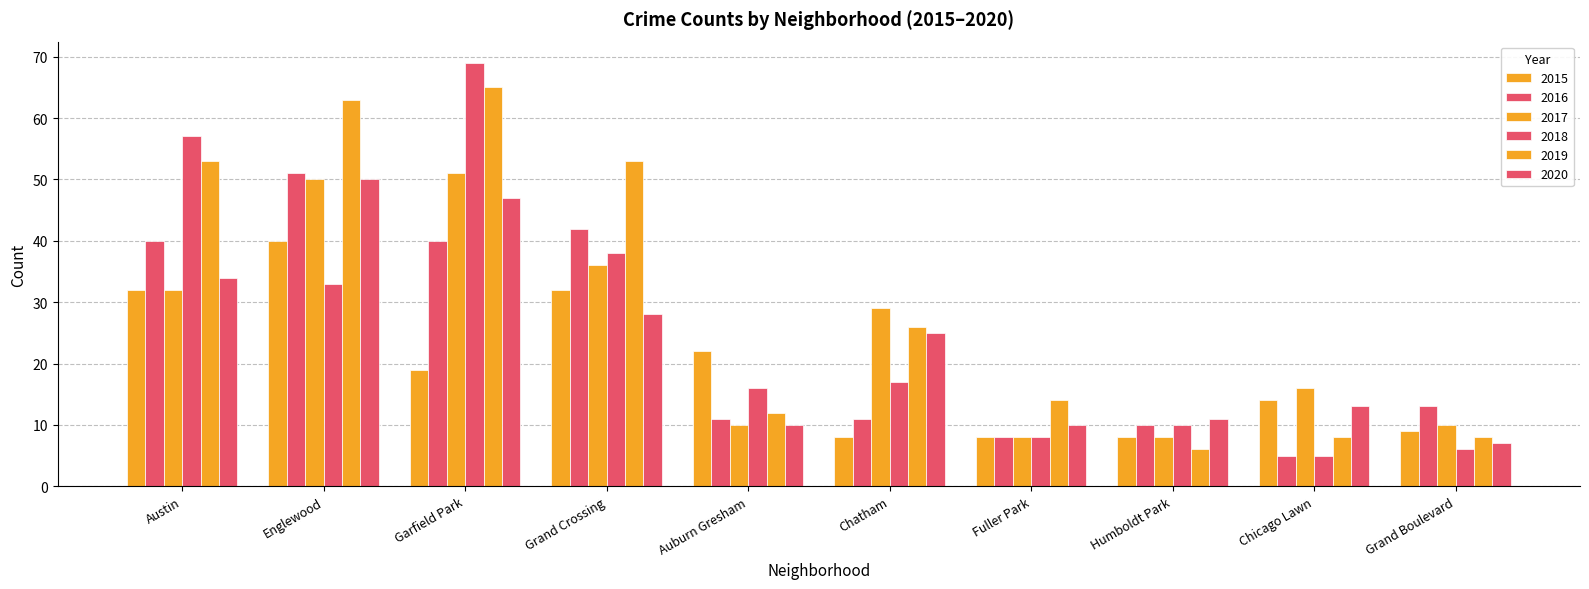

Does the chart contain any negative values?

No